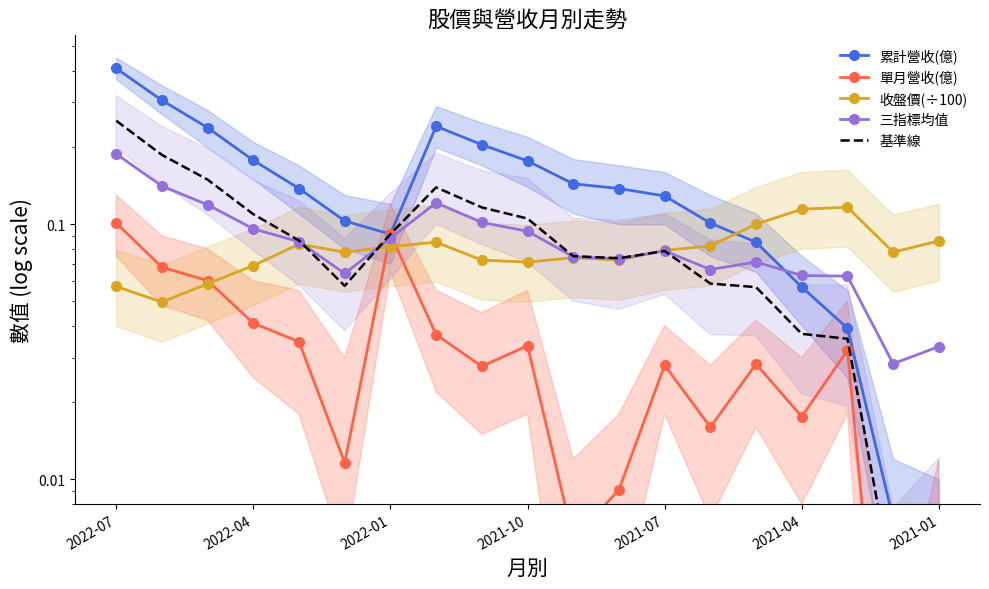

Between 16 and 17, which is larger?

16